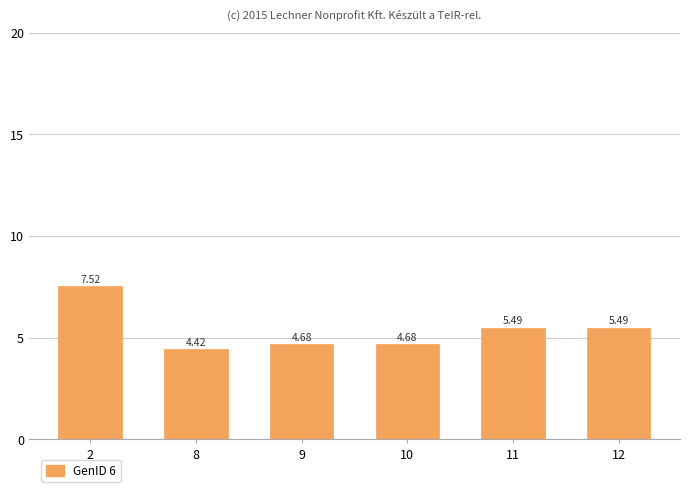

Which category has the lowest value across all series?

8